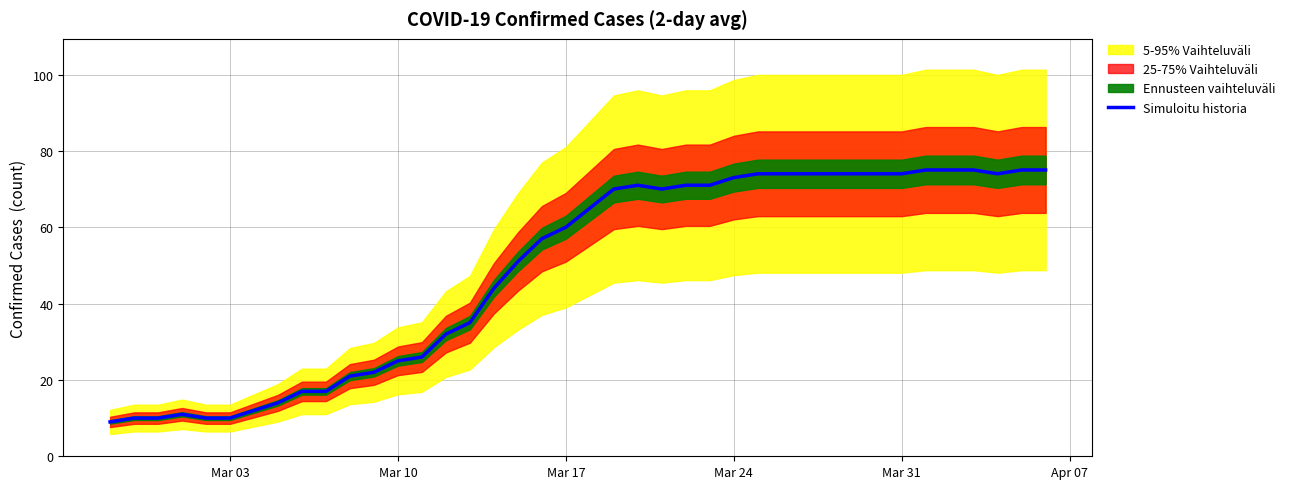

The Simuloitu historia series shows 60 at Mar 17. True or false?

True